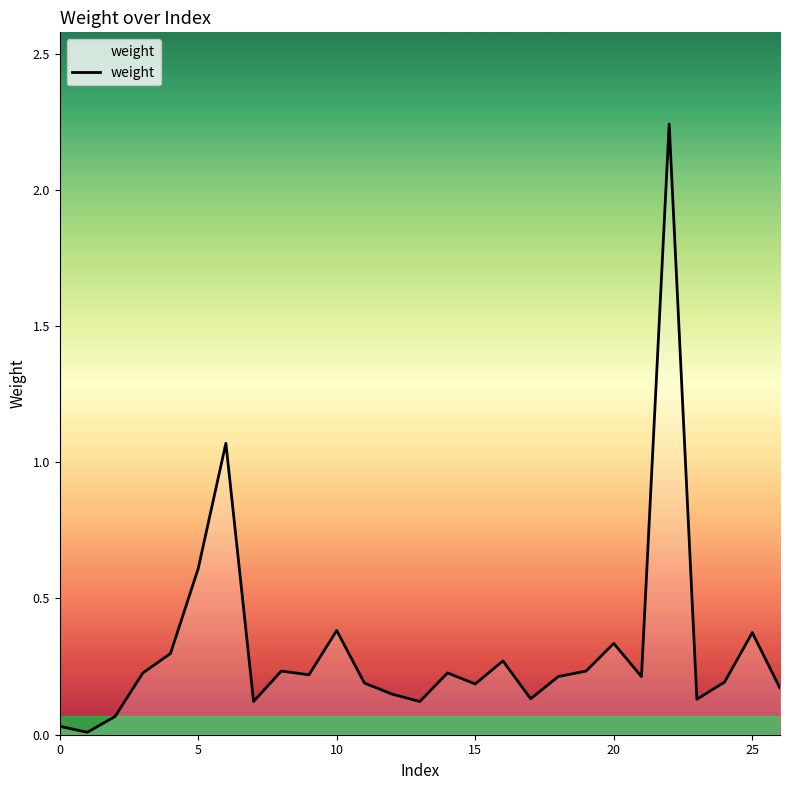

Reading right to left, what are all the values shown in this chart?

0.2	0.4	0.2	0.1	2.2	0.2	0.3	0.2	0.2	0.1	0.3	0.2	0.2	0.1	0.1	0.2	0.4	0.2	0.2	0.1	1.1	0.6	0.3	0.2	0.1	0.0	0.0